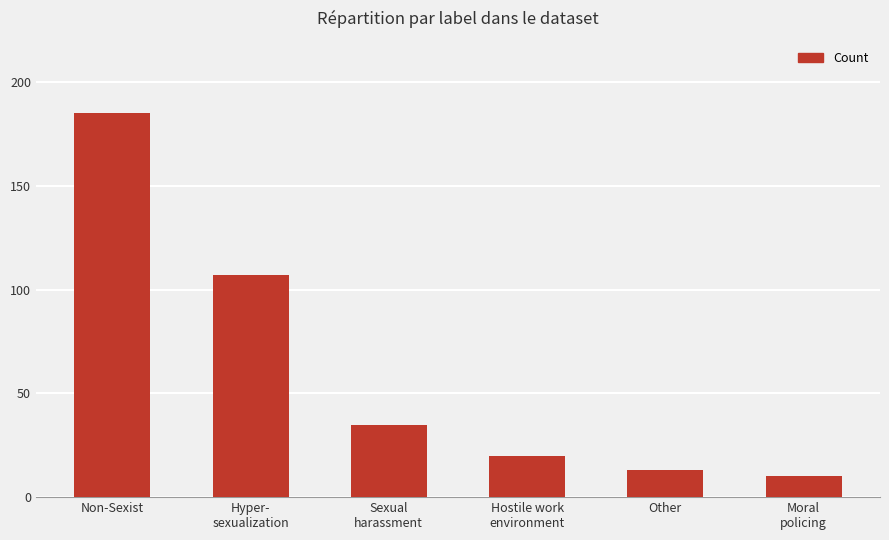

At which category does the chart reach its minimum across all series?

Moral
policing